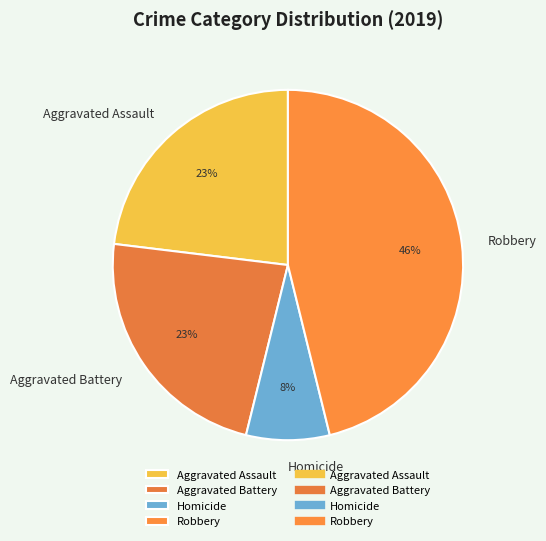

To the nearest percent, what is the average slice percentage?

25%